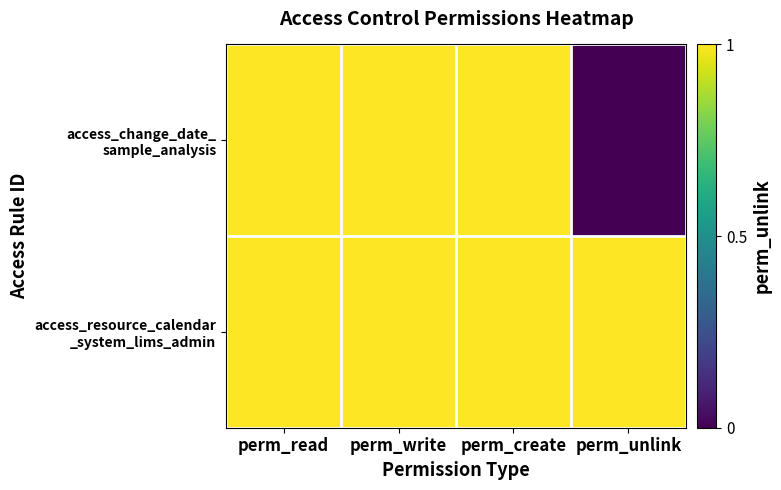

What is the total value across all series at perm_write?

2